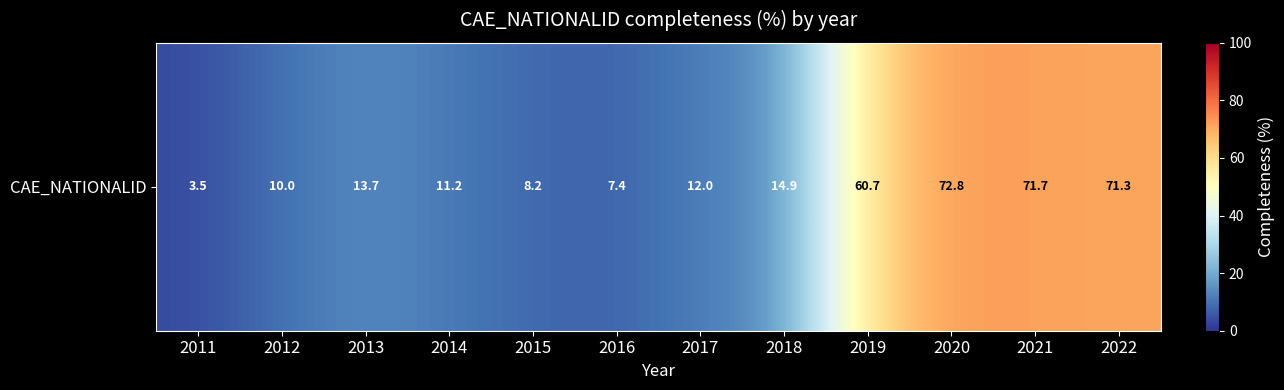

Which category has the lowest value across all series?

2011